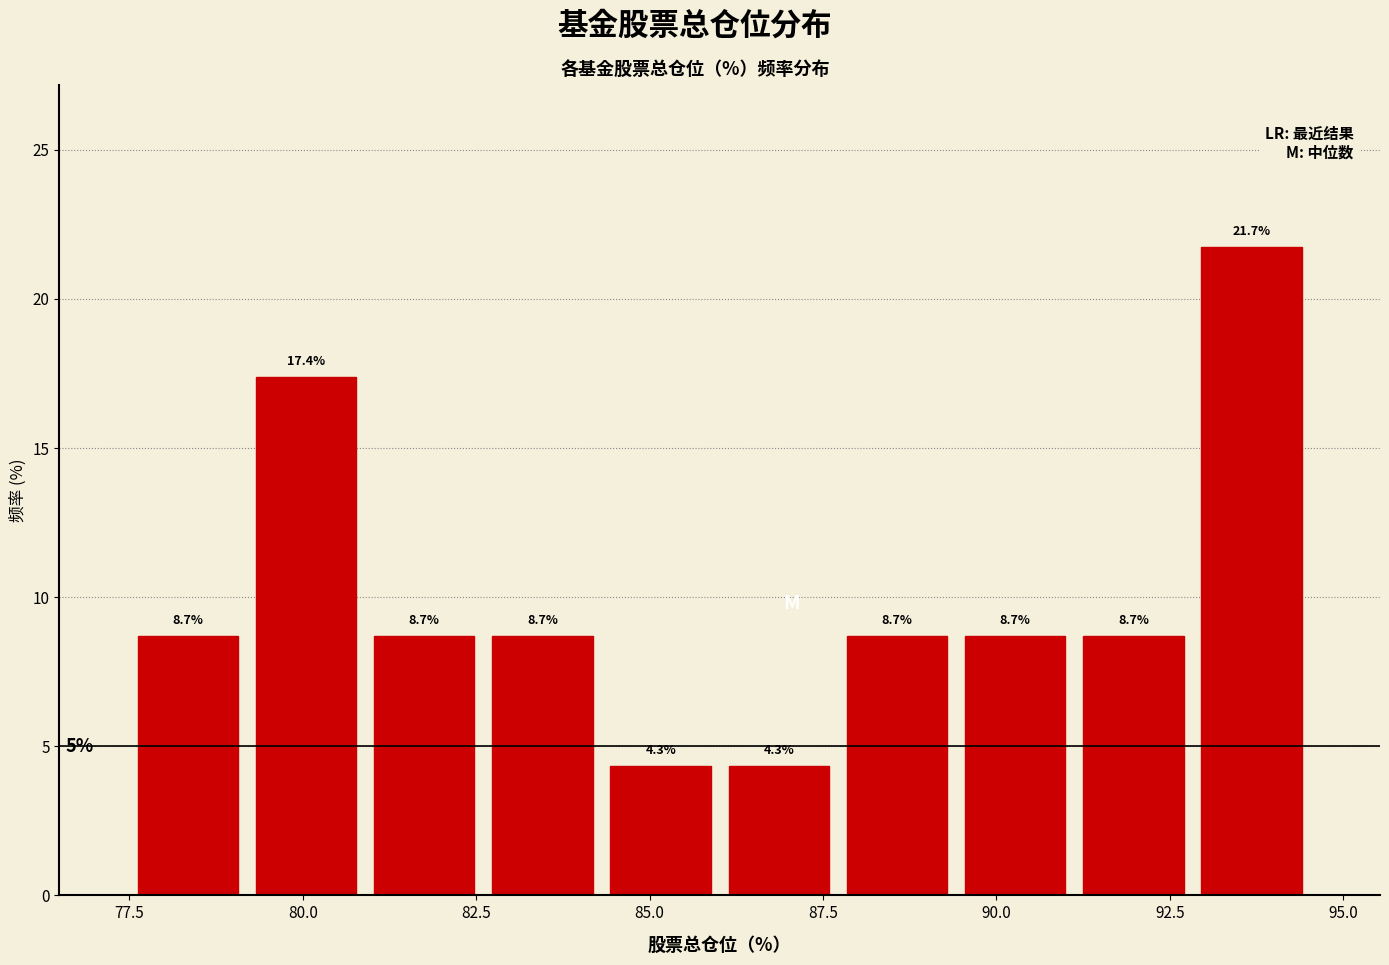

Read against the x-axis, roughly where is the centre of the tallest bar?

93.5